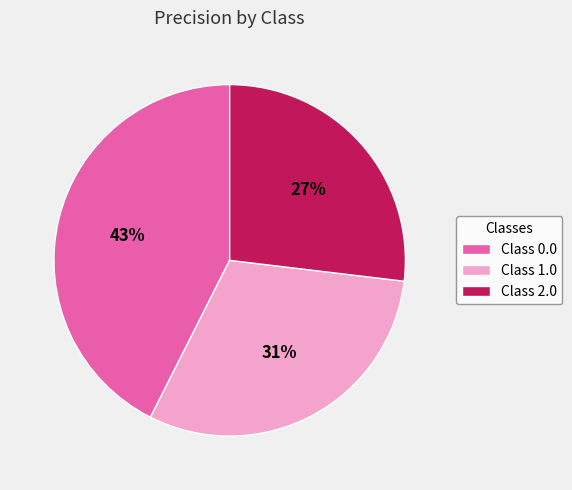

To the nearest percent, what percentage of the pie is Class 1.0?

31%